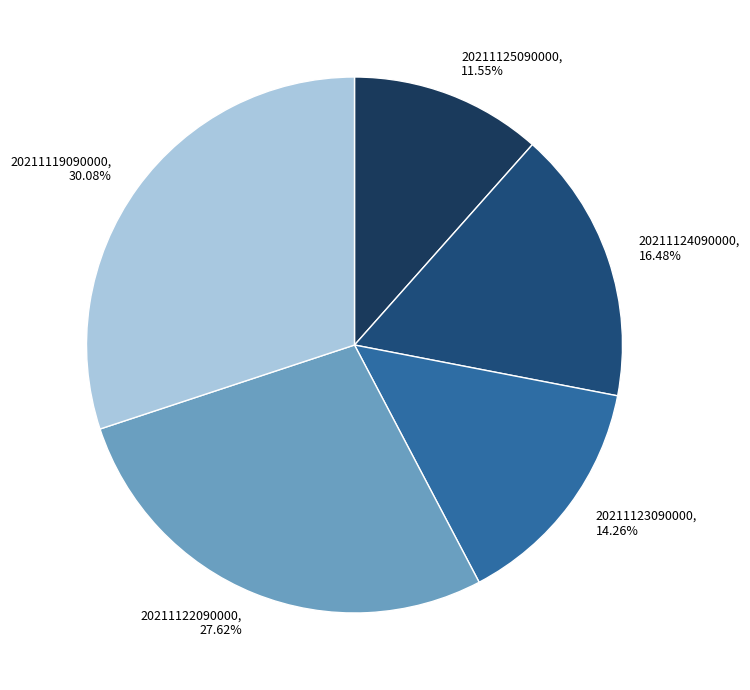

To the nearest percent, what is the combined percentage of 20211125090000 and 20211124090000?

28%